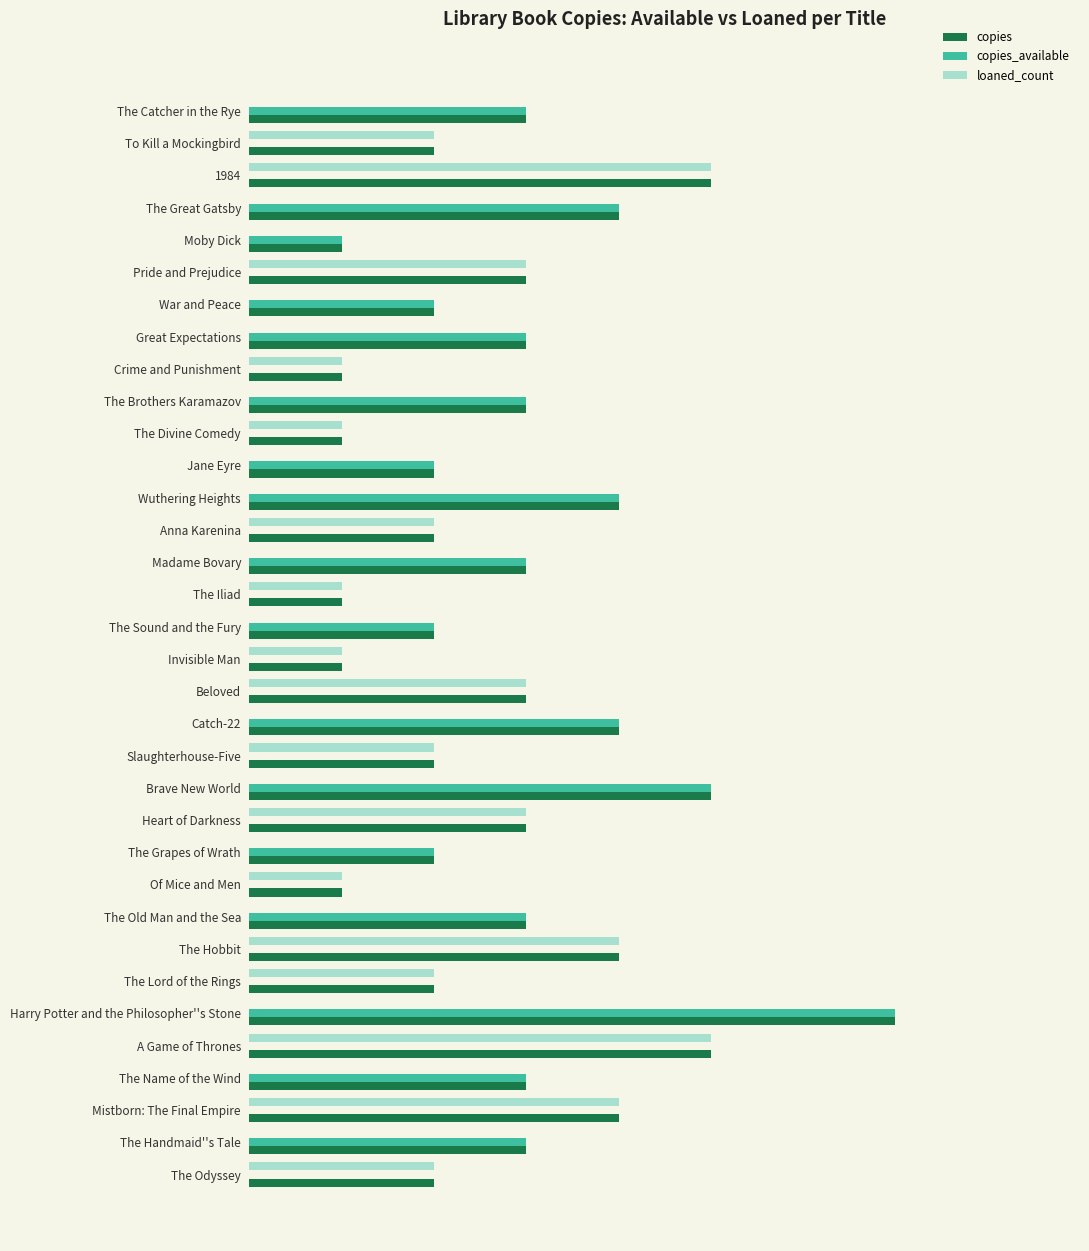

How many data points in copies are above 3?

9